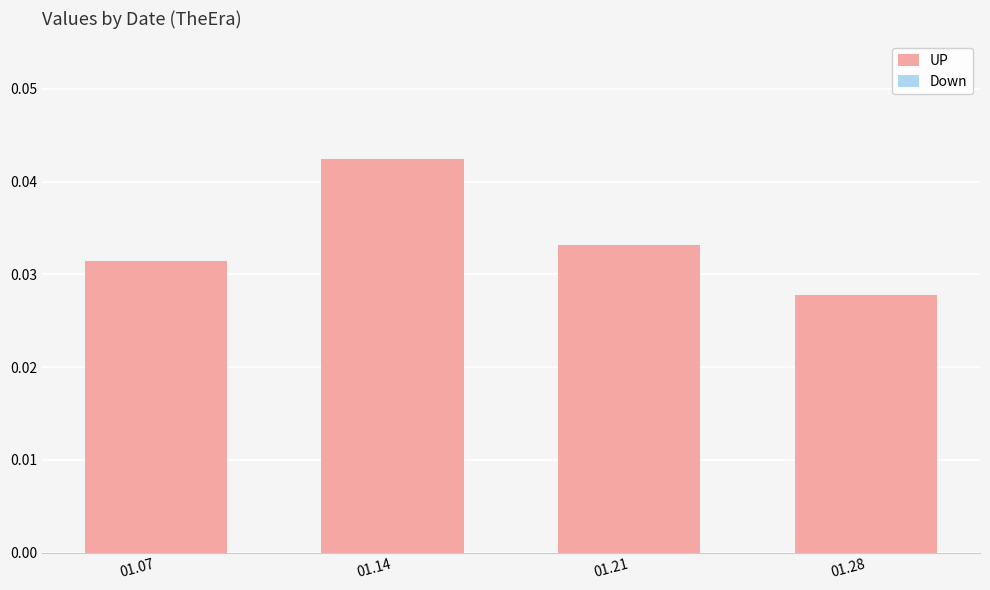

How many values are between 0 and 1?

4